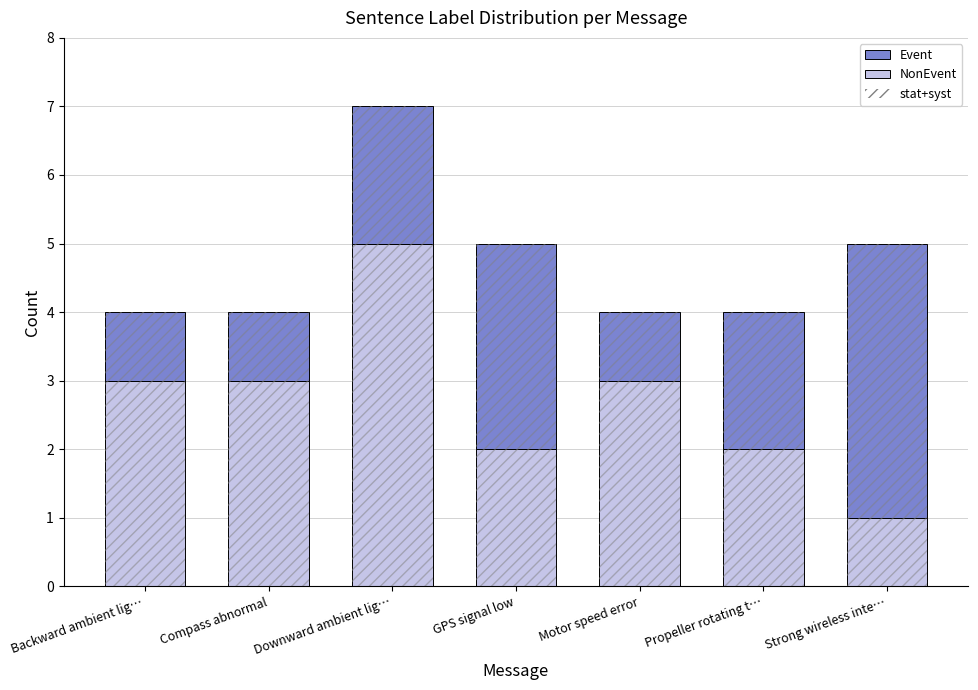

What is the sum of the NonEvent values at Compass abnormal and Backward ambient lig…?

6